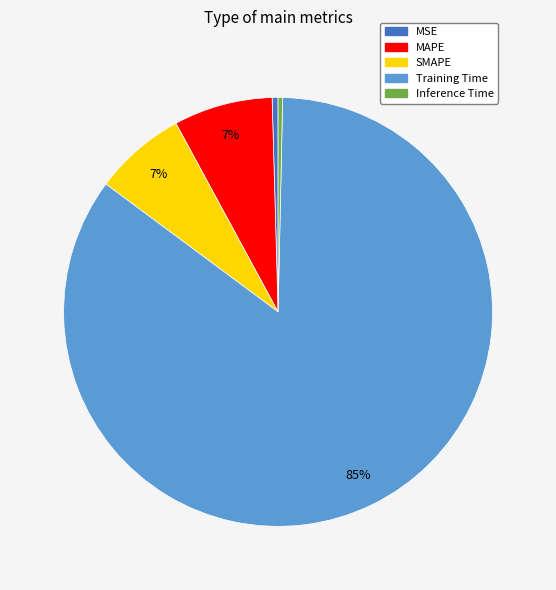

True or false: MSE accounts for 0% of the total.

True